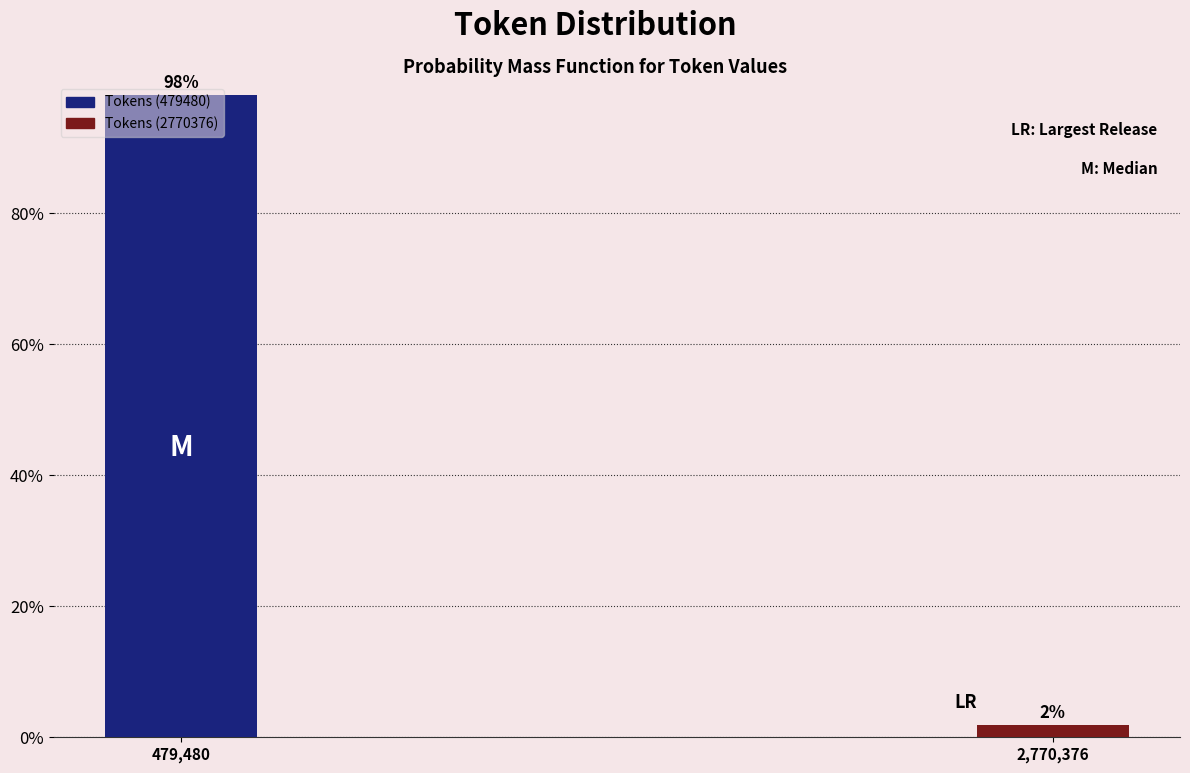

True or false: the data shows 98.1 at 479,480.

True